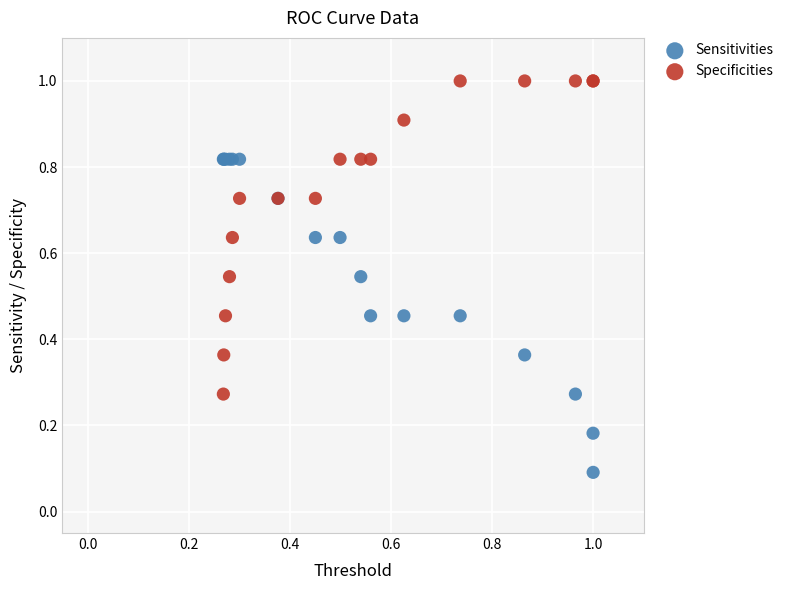

Which series contains the highest Y value?

Specificities